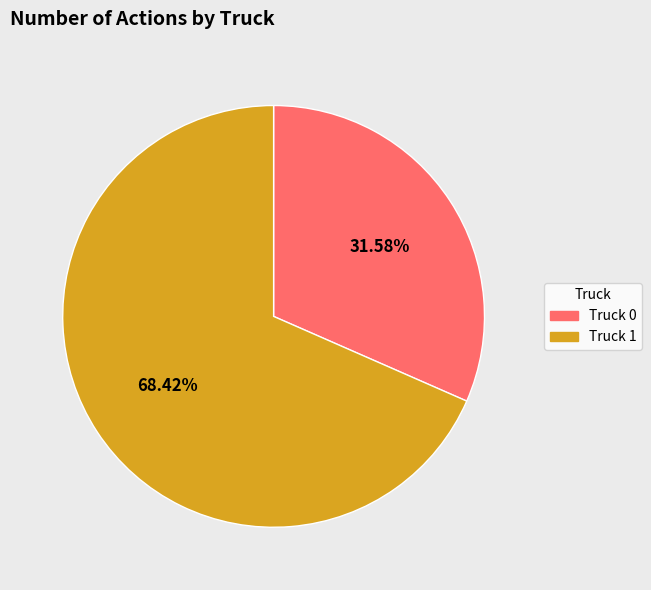

What is the ratio of the value at Truck 0 to the value at Truck 1?

0.5